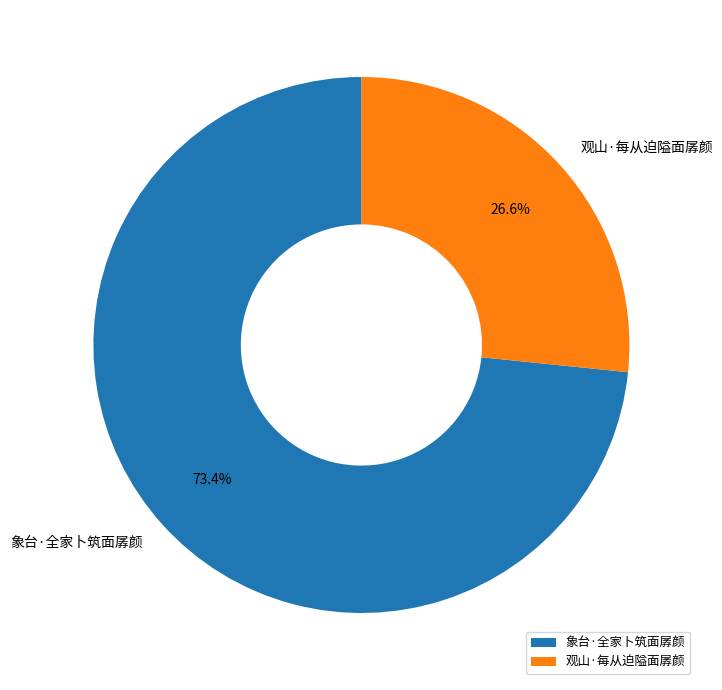

Is there any slice that represents more than half of the pie?

Yes